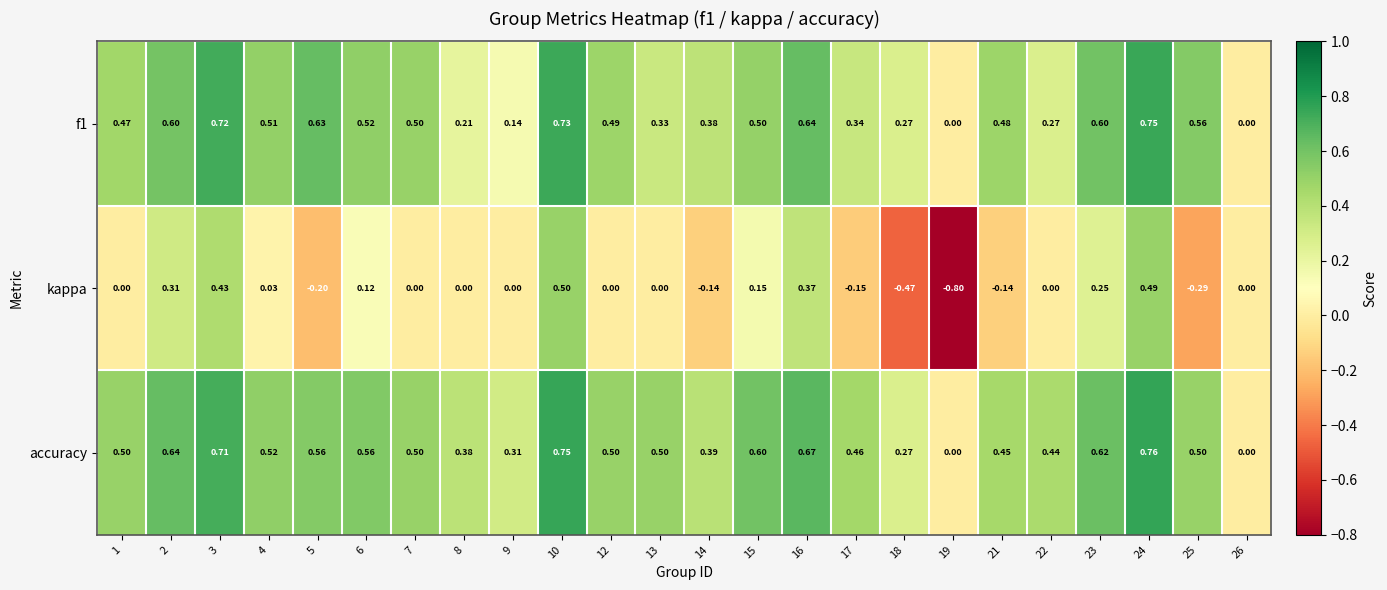

Is the value of kappa at 22 greater than the value of accuracy at 9?

No